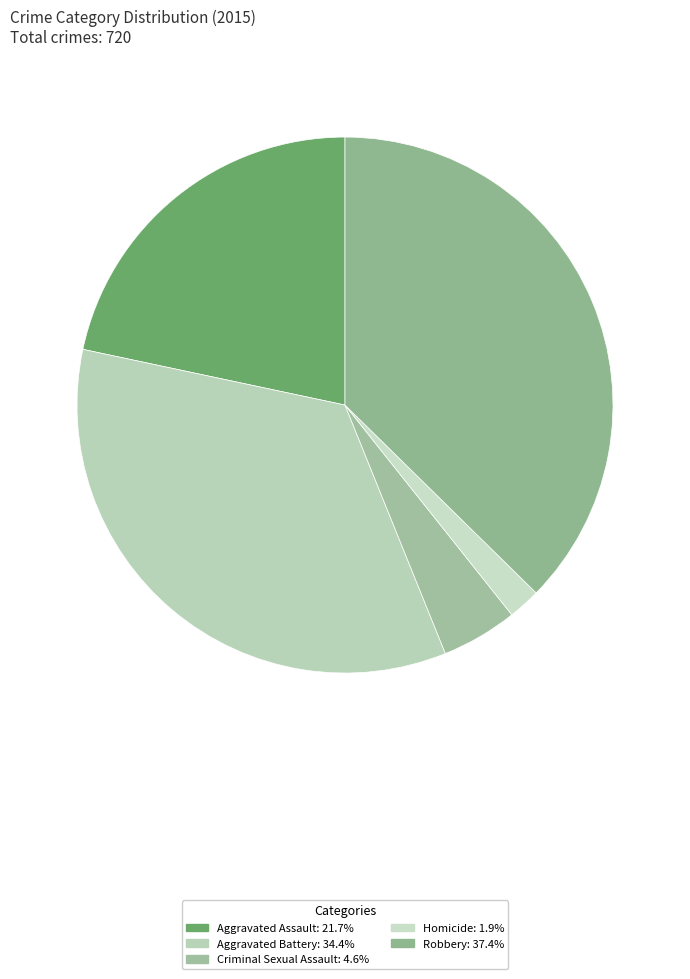

How many slices are in this pie chart?

5